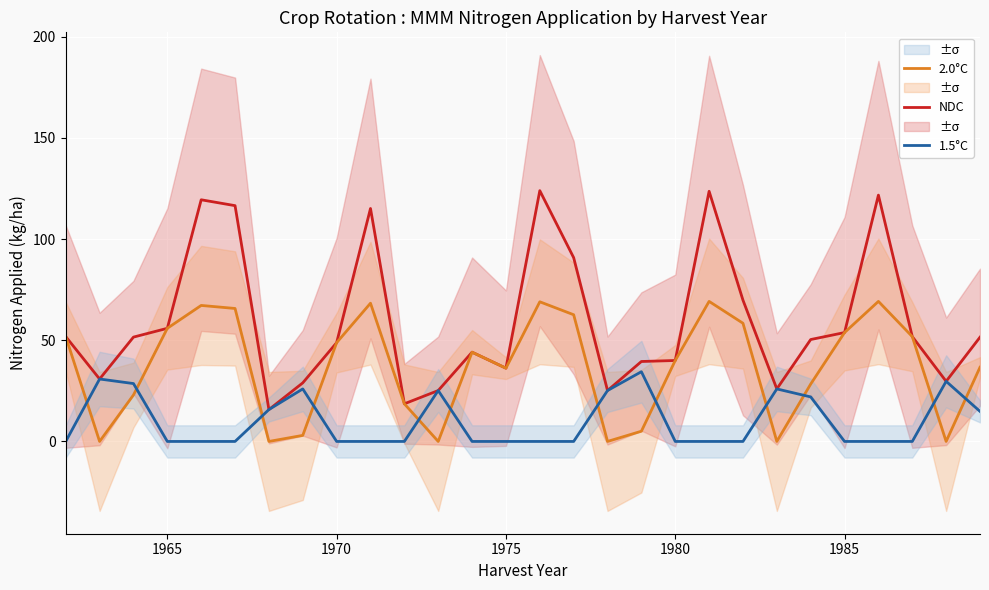

Is the value of NDC at 18 greater than the value of 2.0°C at 26?

Yes